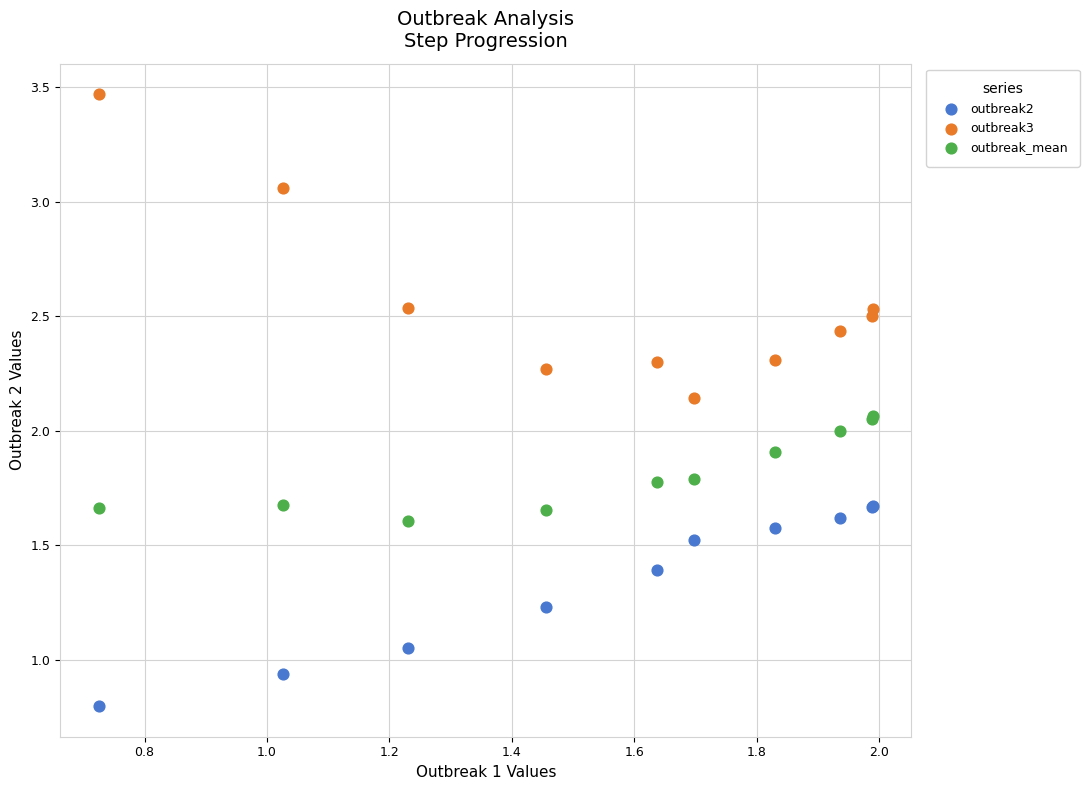

Which series contains the lowest Y value?

outbreak2